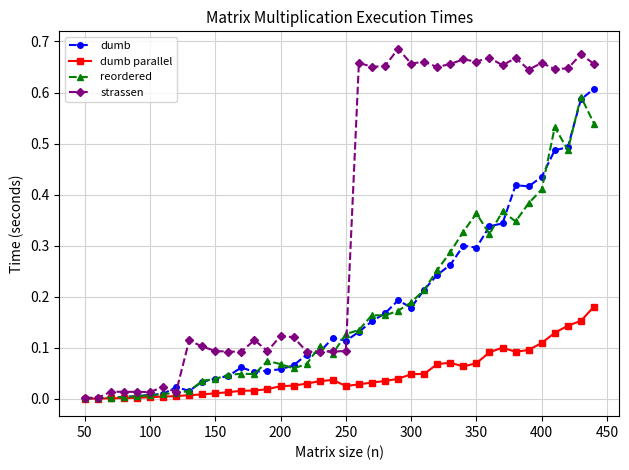

Which series has the widest spread of values?

strassen